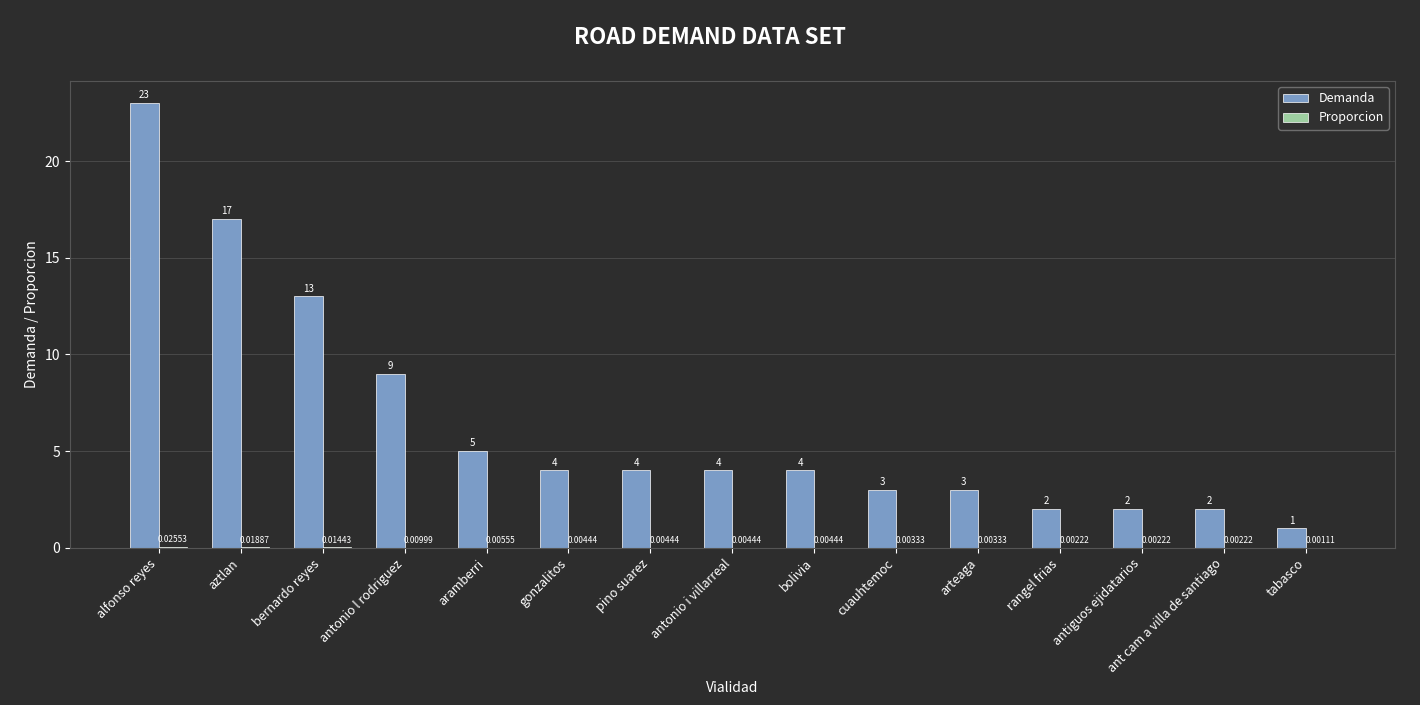

Which series has the largest total across all categories?

Demanda